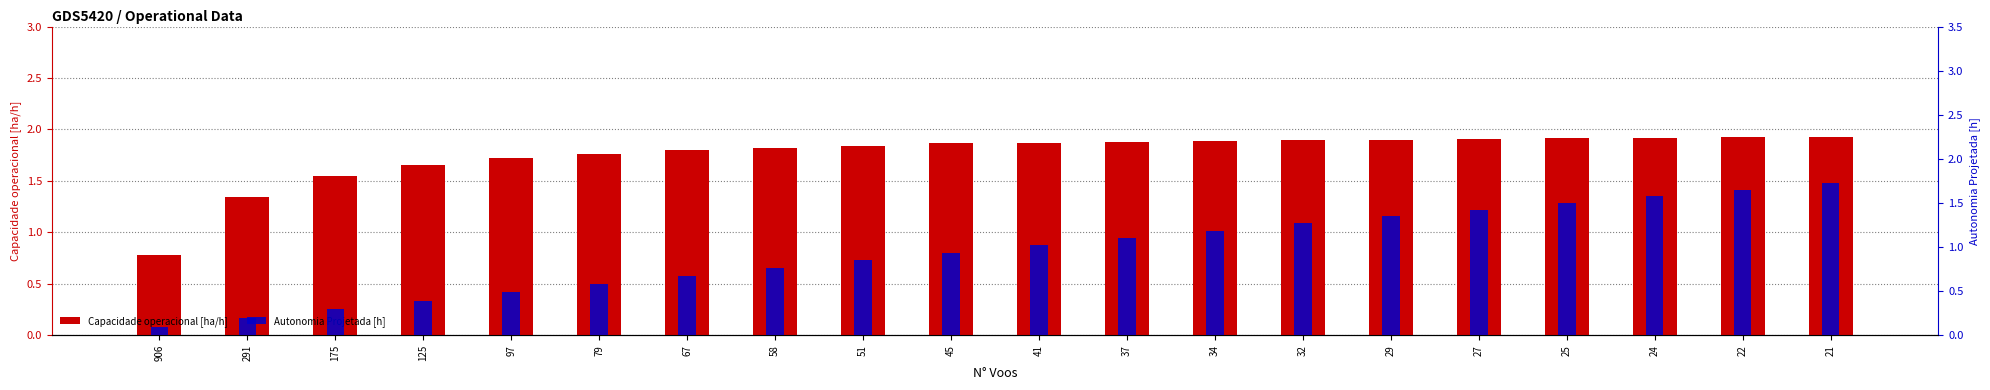

What is the difference between the maximum and second lowest values in the Autonomia Projetada [h] series?

1.5